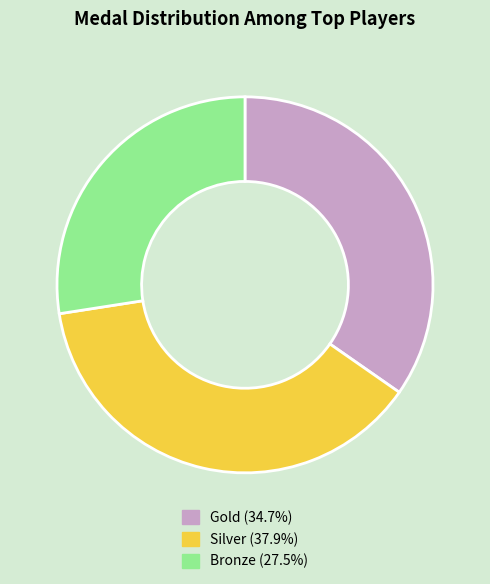

Is there any slice that represents more than half of the pie?

No